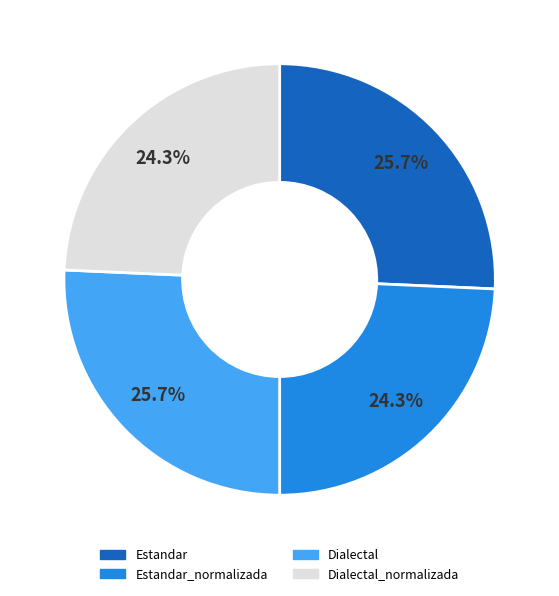

Is there any slice that represents more than half of the pie?

No